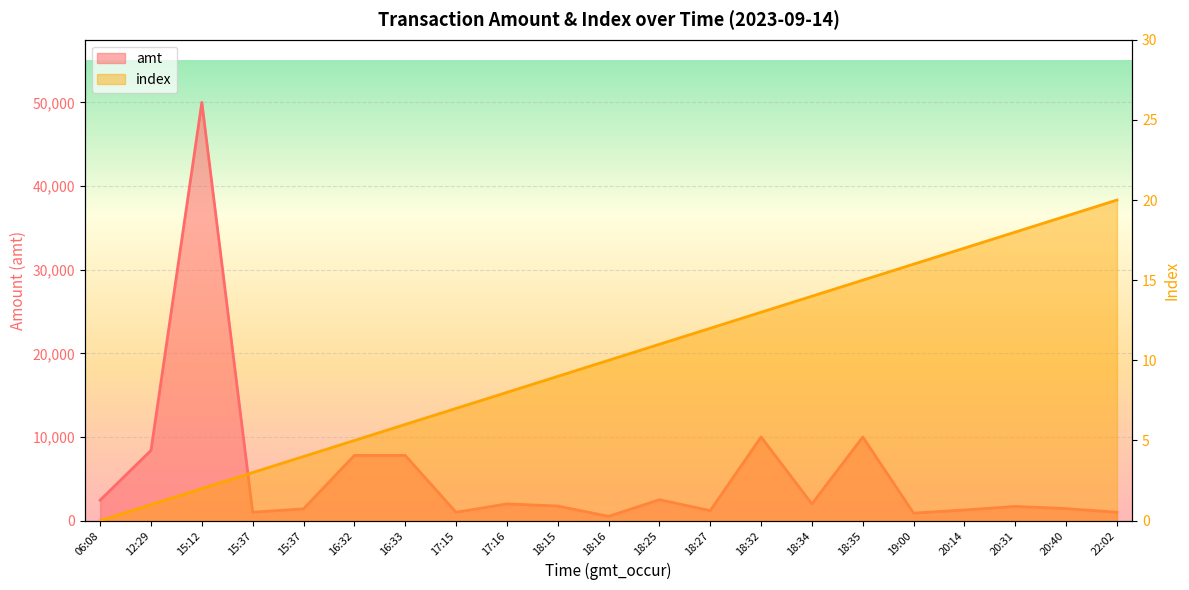

Between 19:00 and 20:31, which series saw the biggest shift?

amt